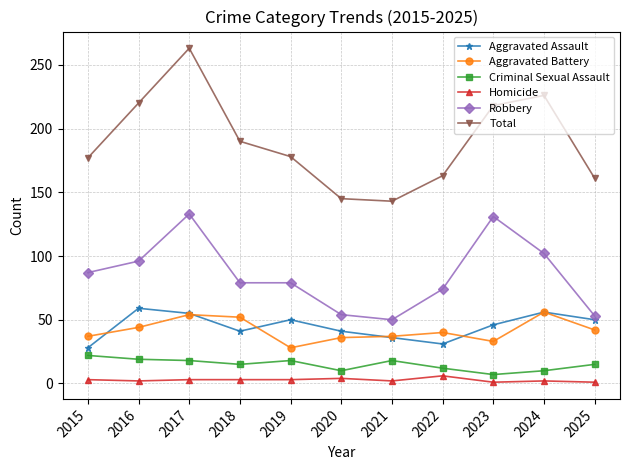

What is the value of the Robbery point at the 10th from the left?

102